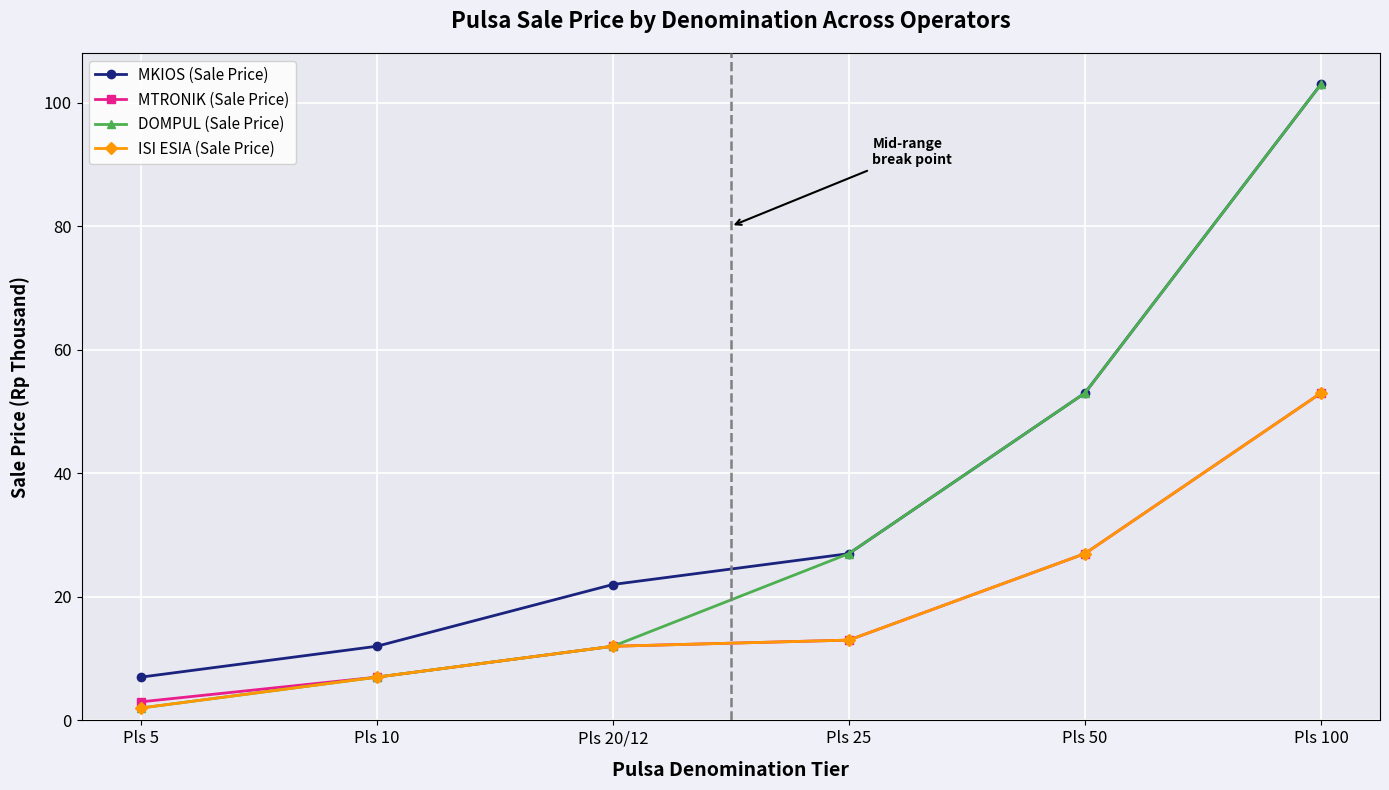

Rank the categories by DOMPUL (Sale Price) value from lowest to highest.

Pls 5, Pls 10, Pls 20/12, Pls 25, Pls 50, Pls 100